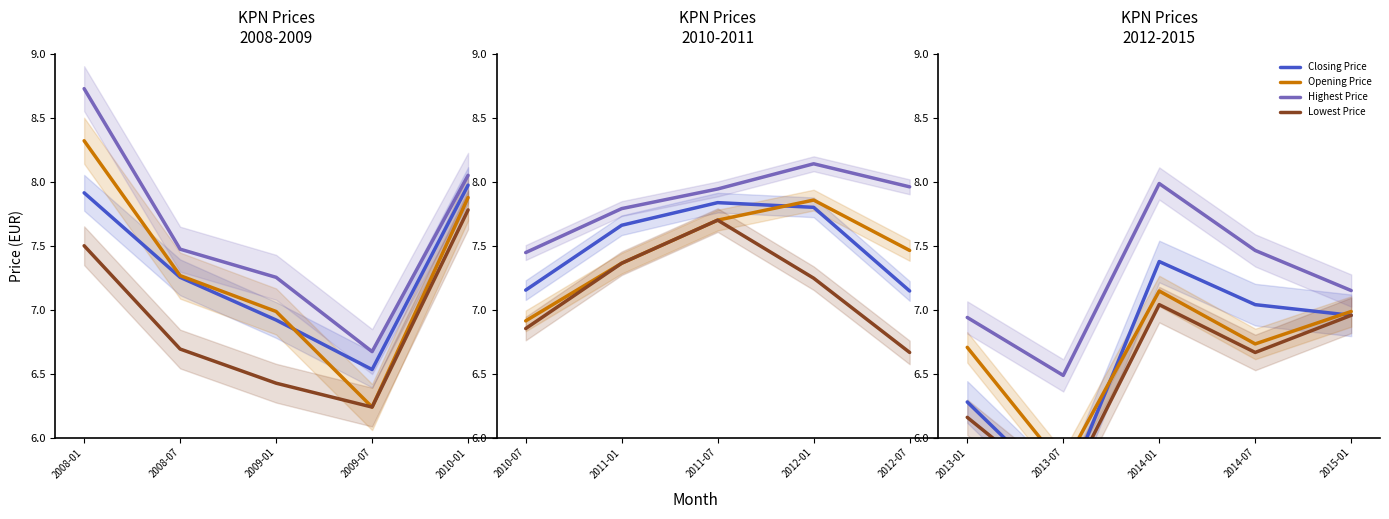

Does the chart display data point markers on the line(s)?

No